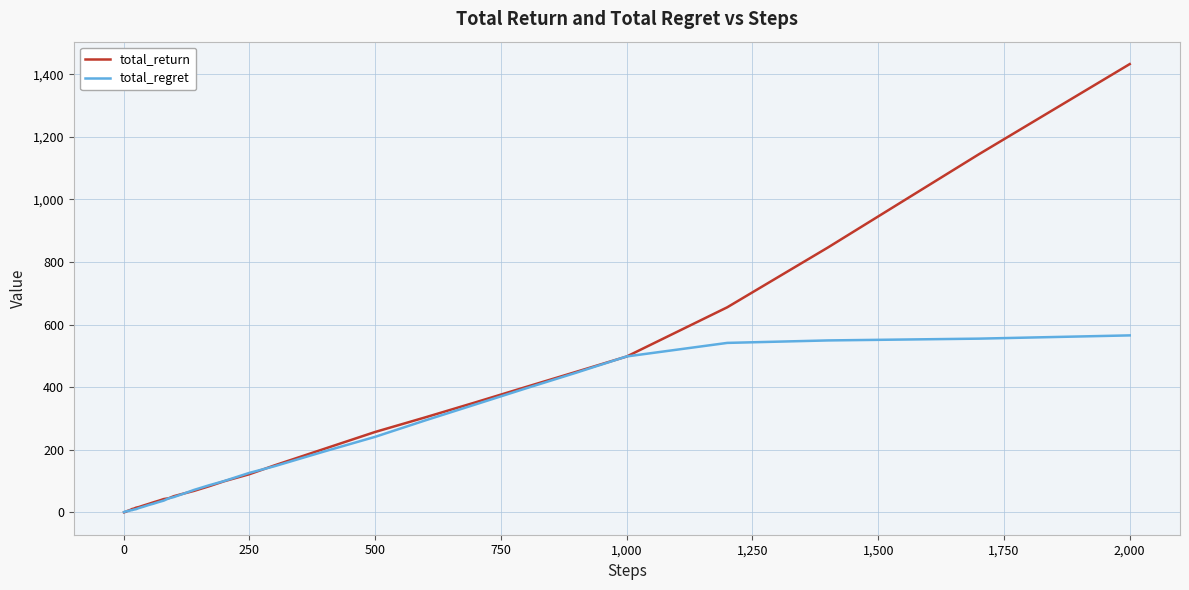

Which series has the largest range (max minus min)?

total_return